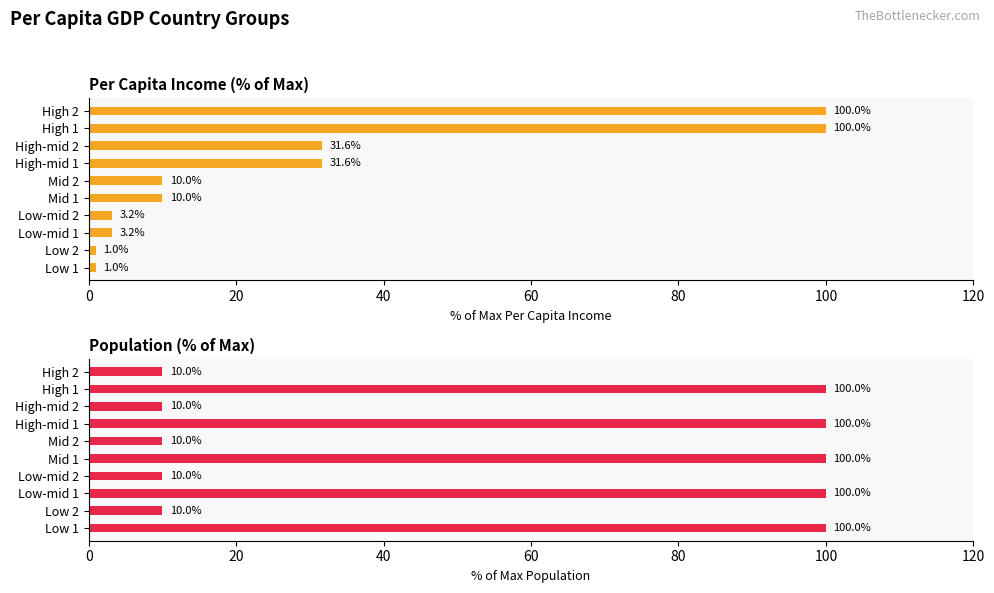

Reading right to left, list all the values displayed in this chart.

Per Capita Income: 100.0	100.0	31.6	31.6	10.0	10.0	3.2	3.2	1.0	1.0
Population: 10.0	100.0	10.0	100.0	10.0	100.0	10.0	100.0	10.0	100.0